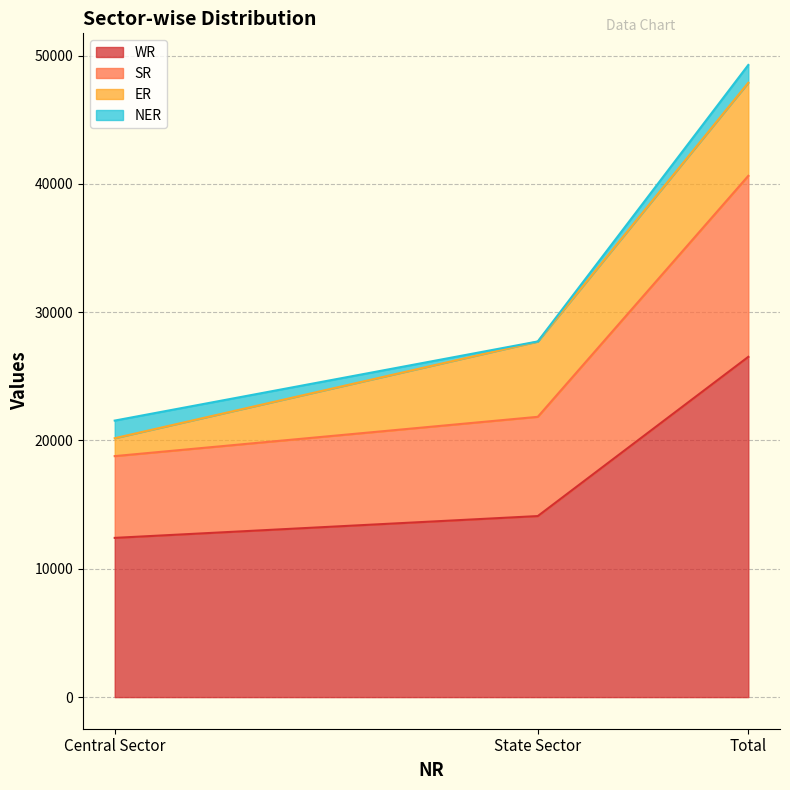

What is the minimum value for WR?

12410